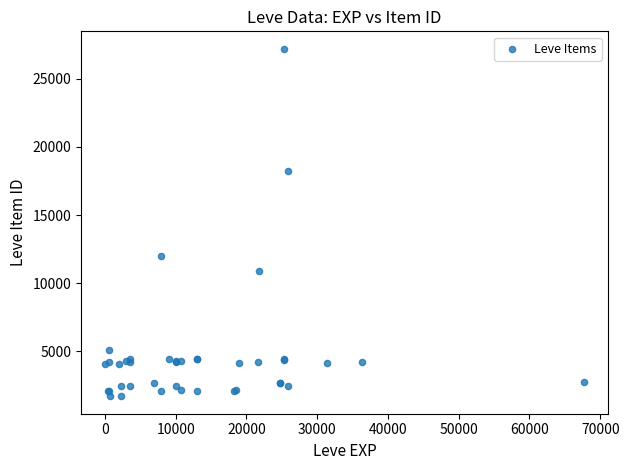

What Y value in the scatter plot is closest to 14448?

12018